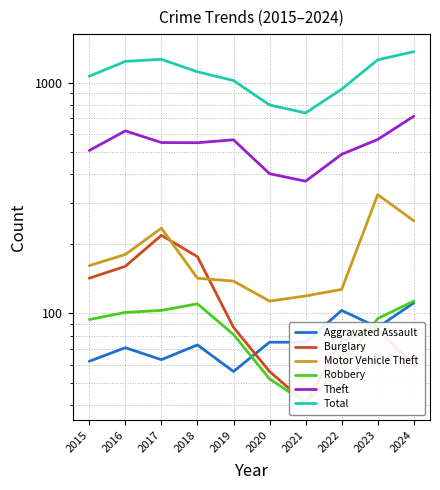

True or false: Theft and Robbery intersect in this chart.

False